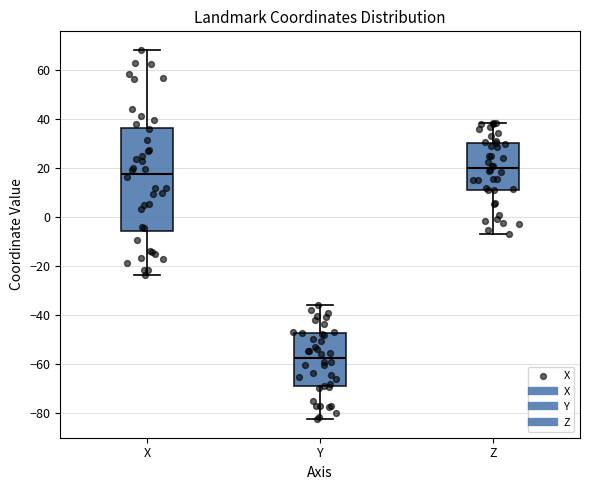

Where does the lower whisker of the box for Z end on the y-axis? The values are not printed on the chart, so give them approximately, as read against the axis.

-6